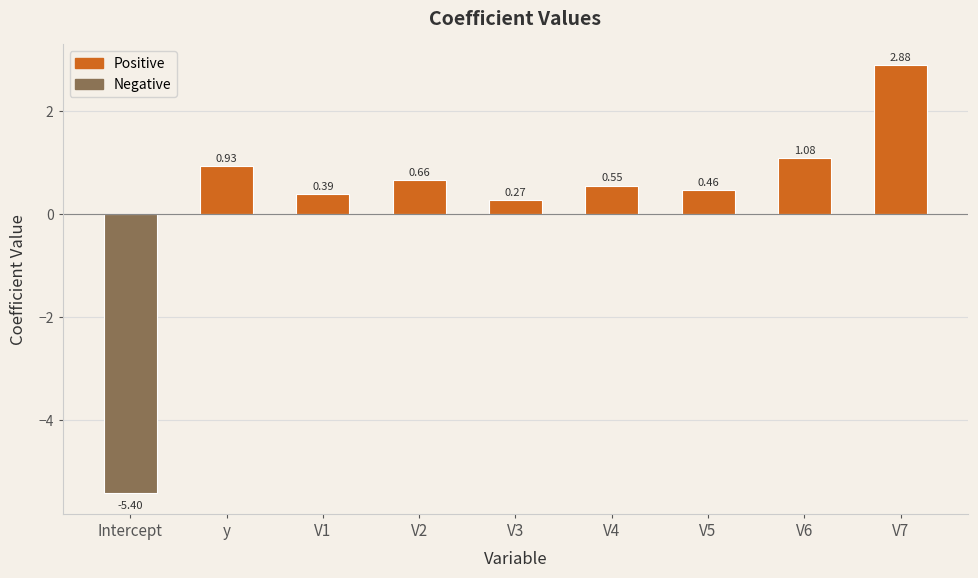

Does the chart contain any negative values?

Yes